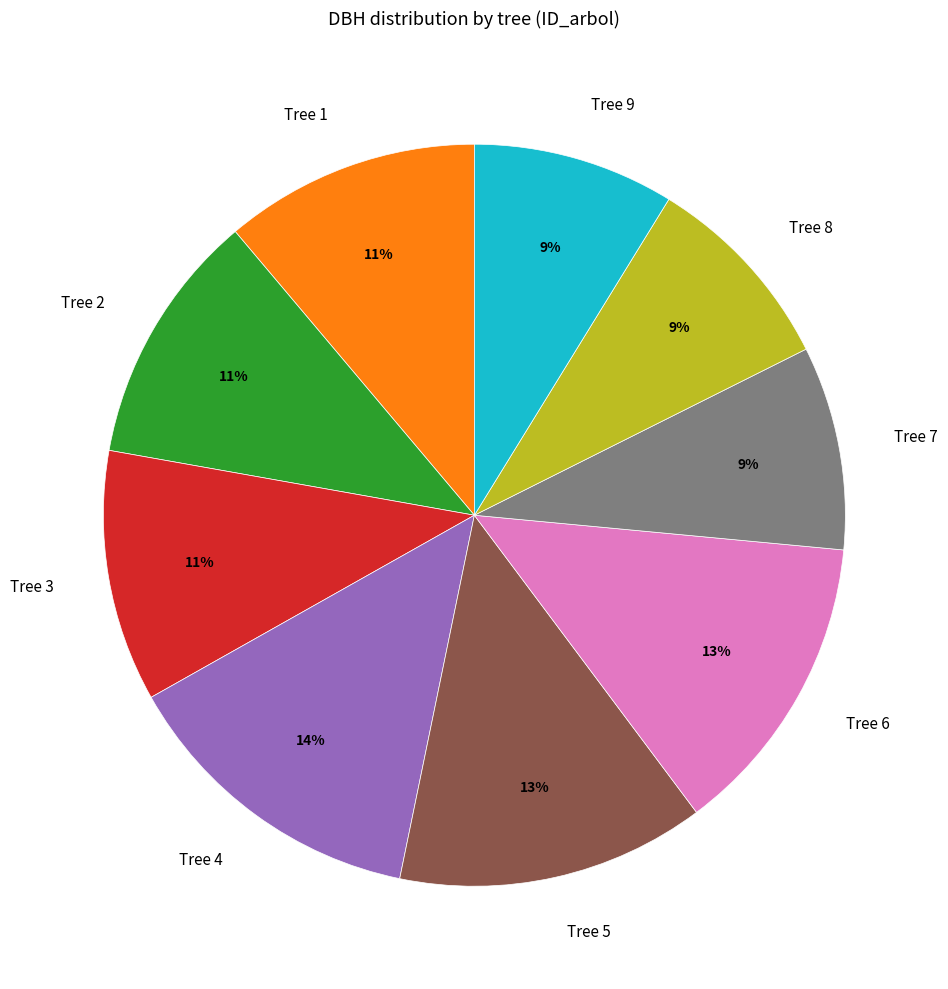

How many slices are in this pie chart?

9